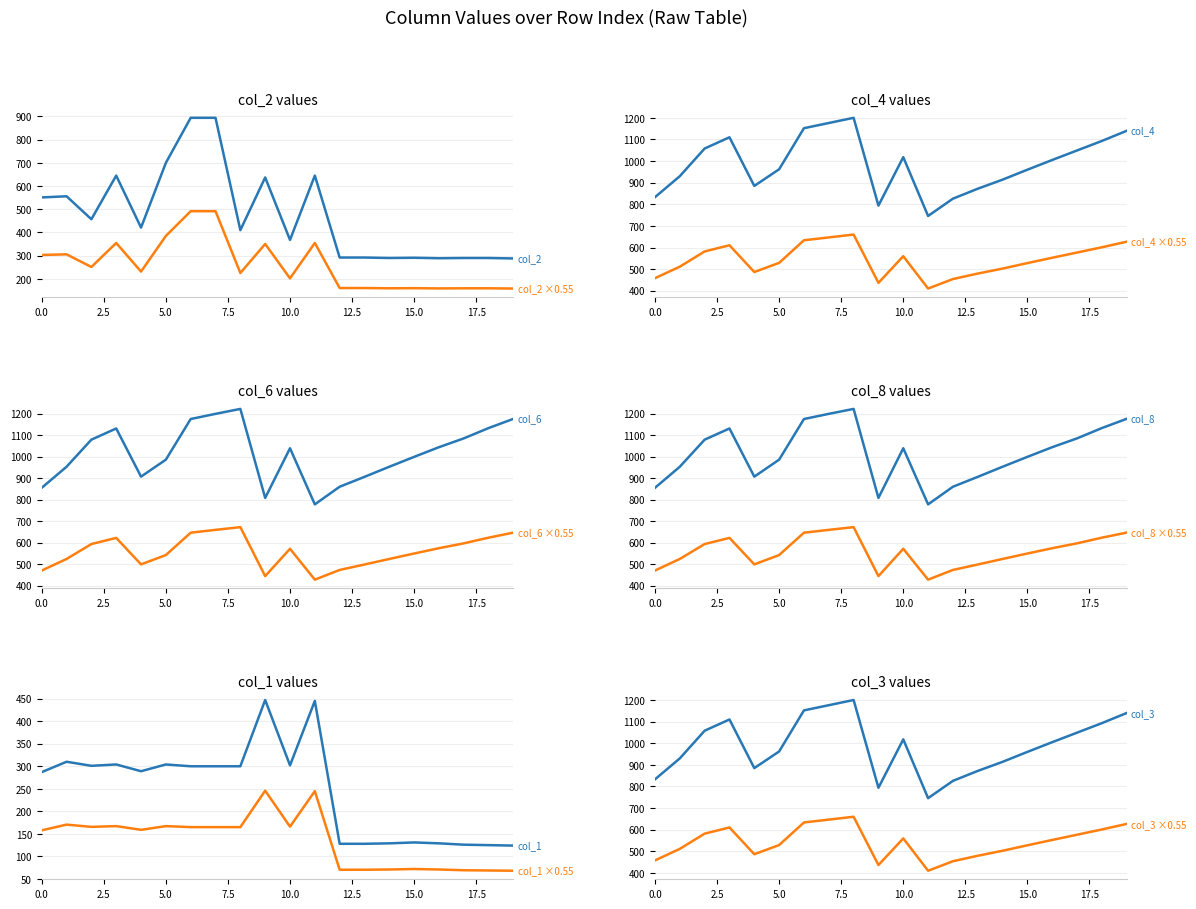

What is the difference between the highest and lowest values at 10?

737.0